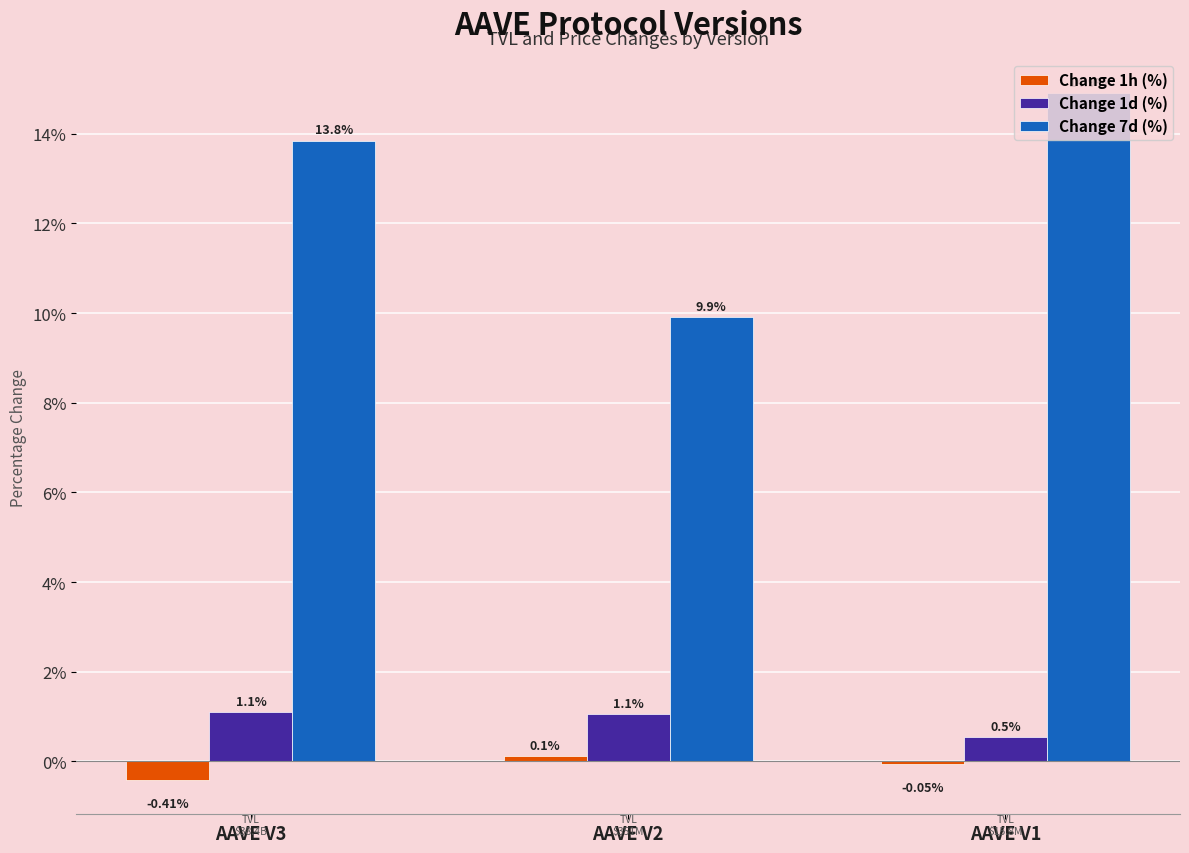

Which series changed the most between AAVE V3 and AAVE V2?

Change 7d (%)